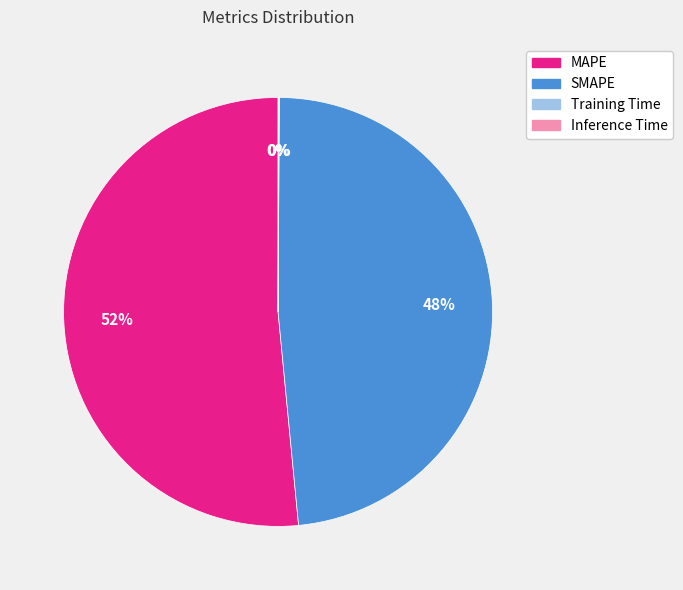

Which category accounts for the majority?

MAPE